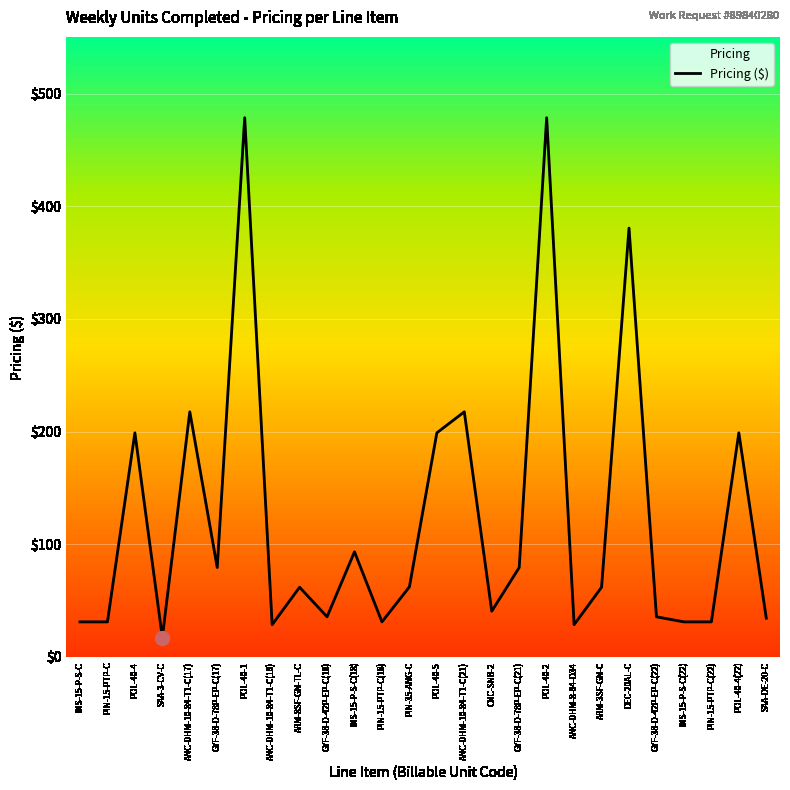

At which label does the data first exceed 61?

POL-40-4